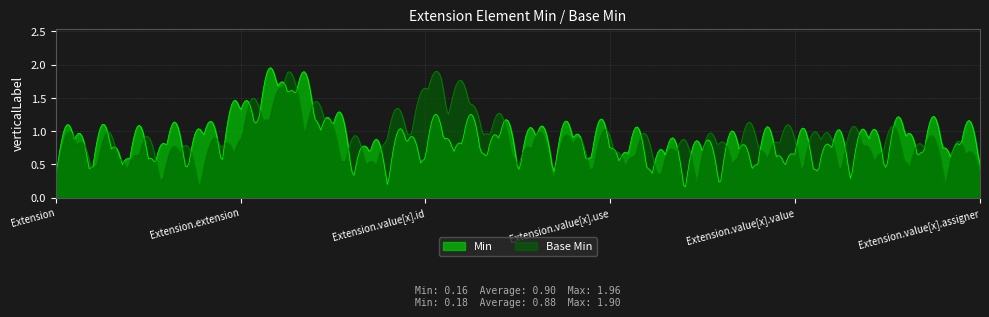

True or false: Base Min and Min cross at least once.

True